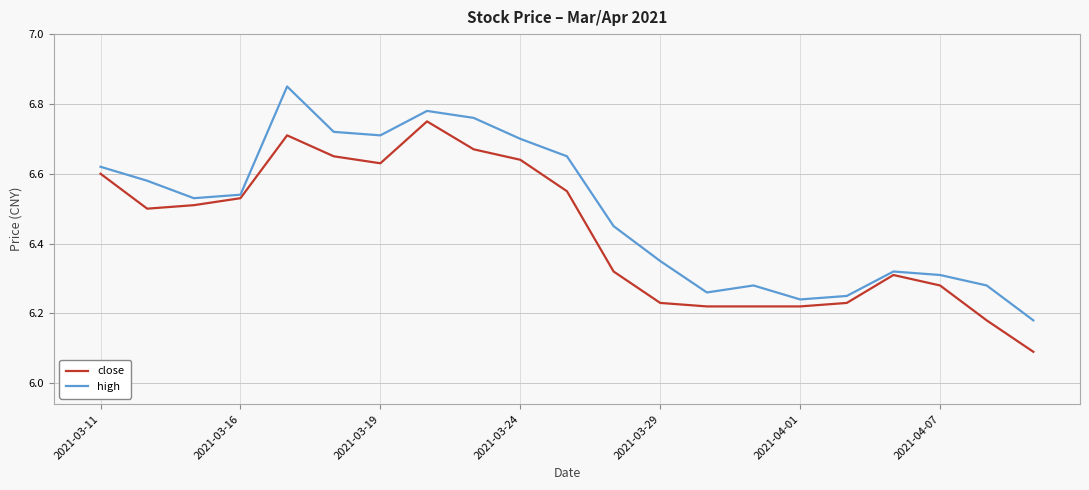

Which series has the largest total across all categories?

high